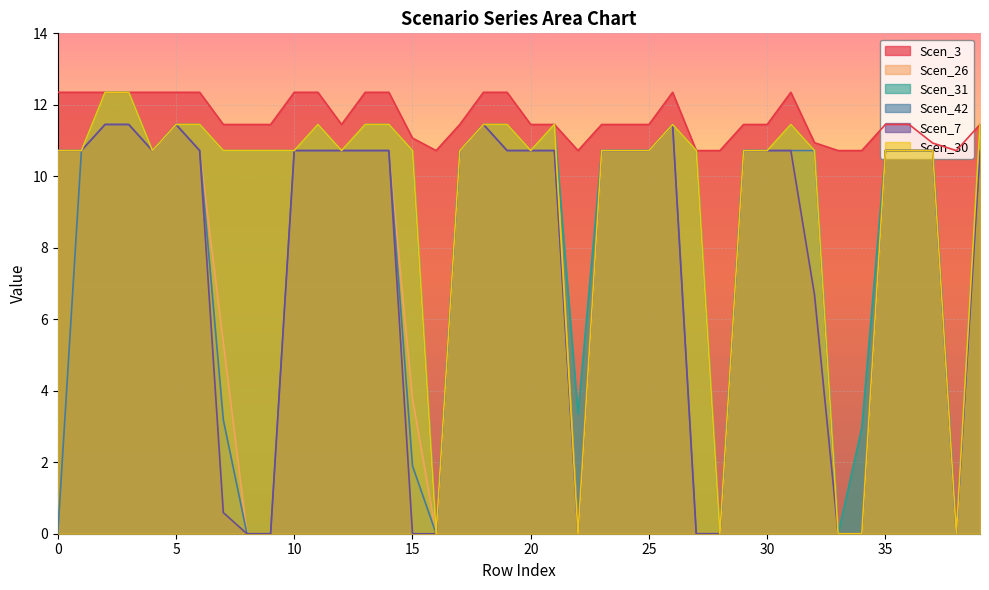

What is the spread (max minus min) of values at 39?

0.7